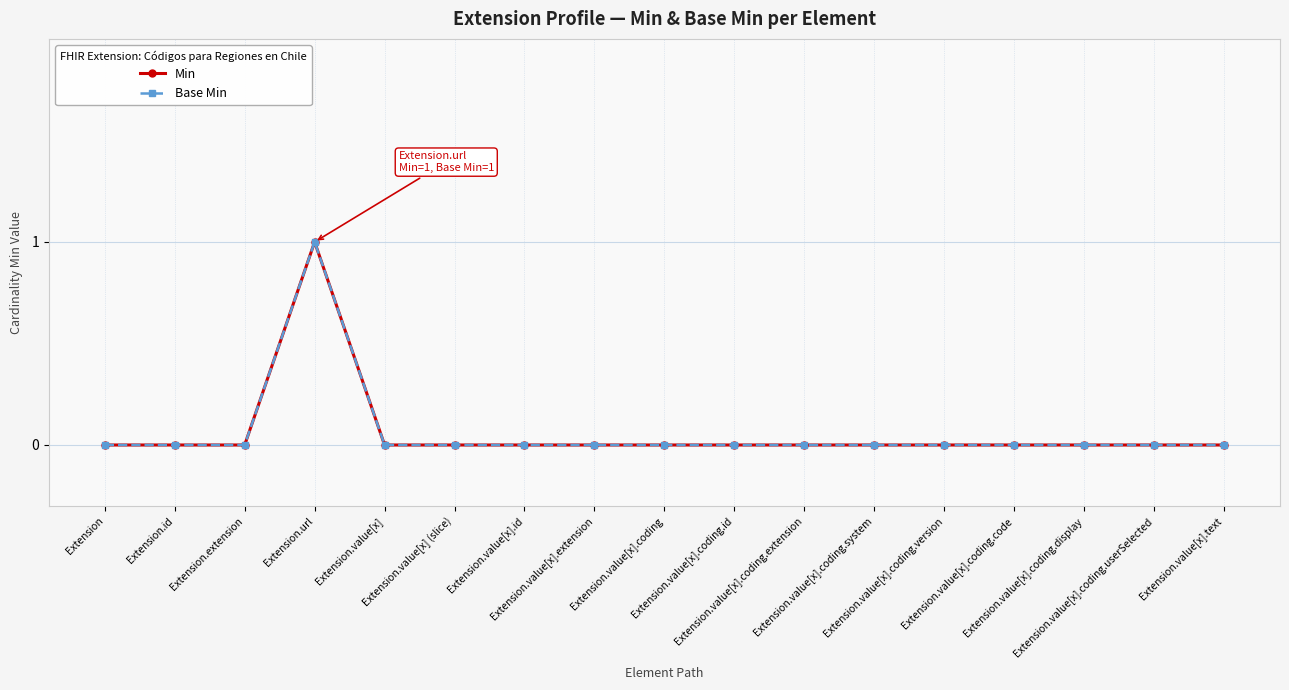

Is this an area chart (filled region under the line)?

No